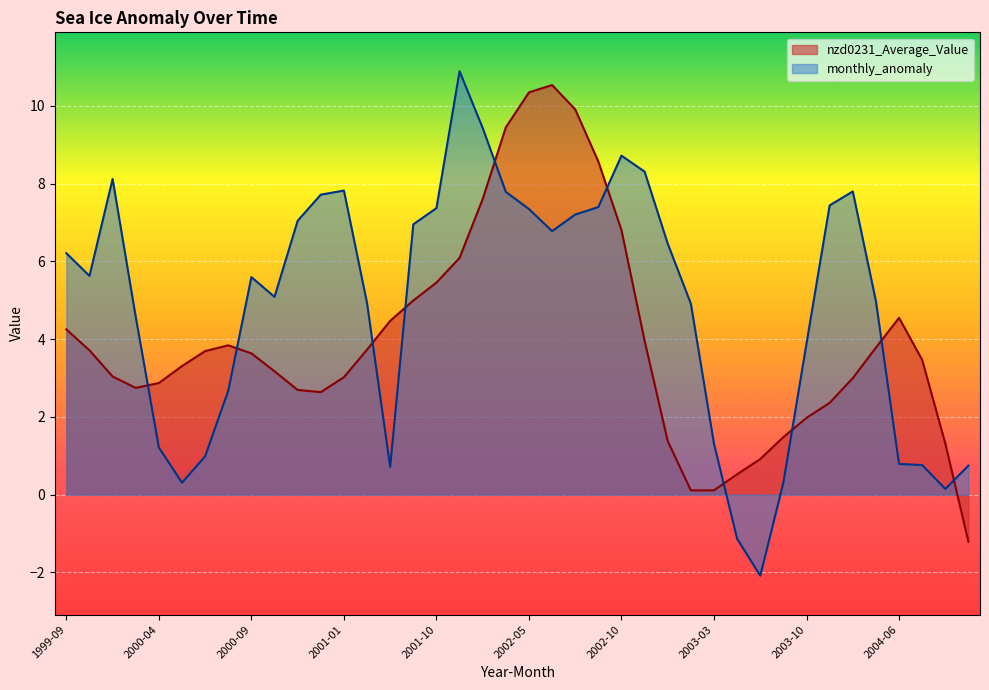

Between 2004-01 and 1999-12, which is larger?

1999-12